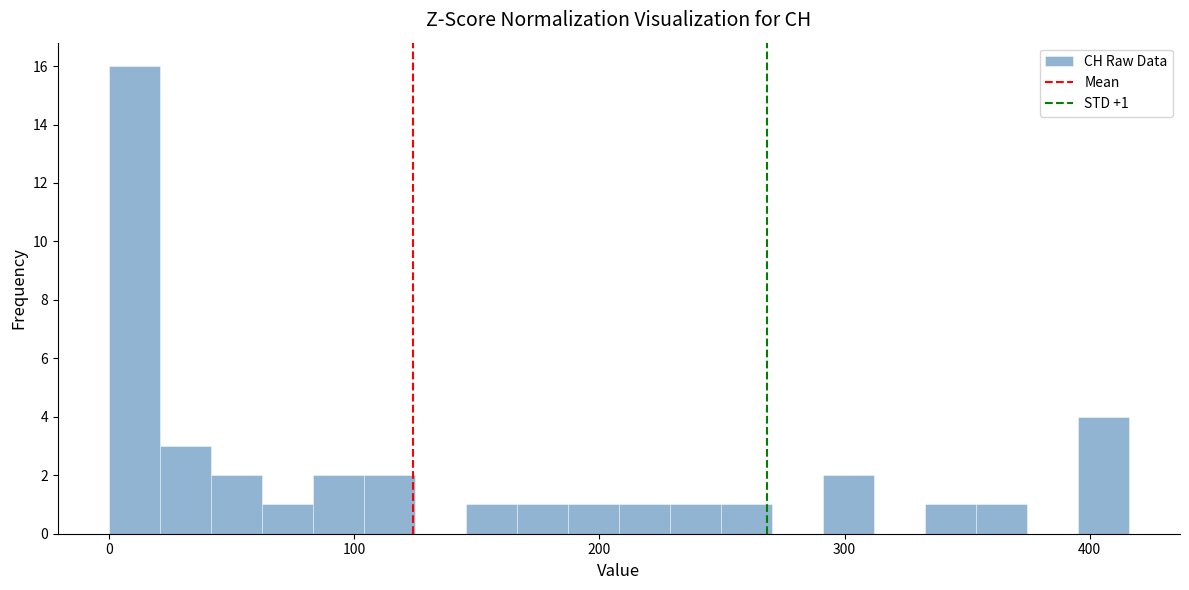

Around what value on the x-axis is the tallest bar? Give the approximate position of its centre, as read against the axis.

10